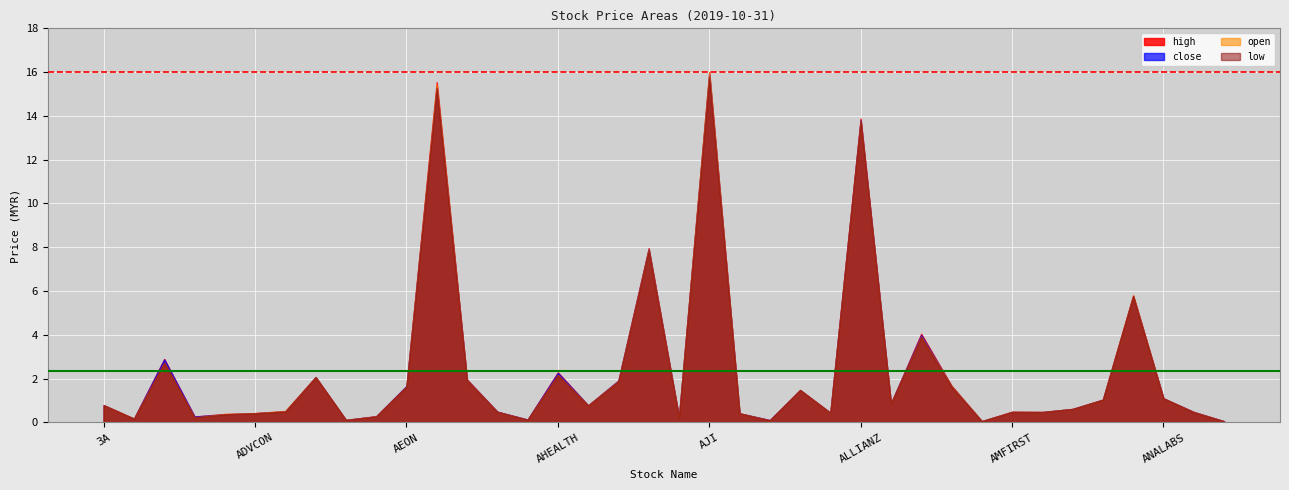

The open series shows 4.3 at AJI. True or false?

False